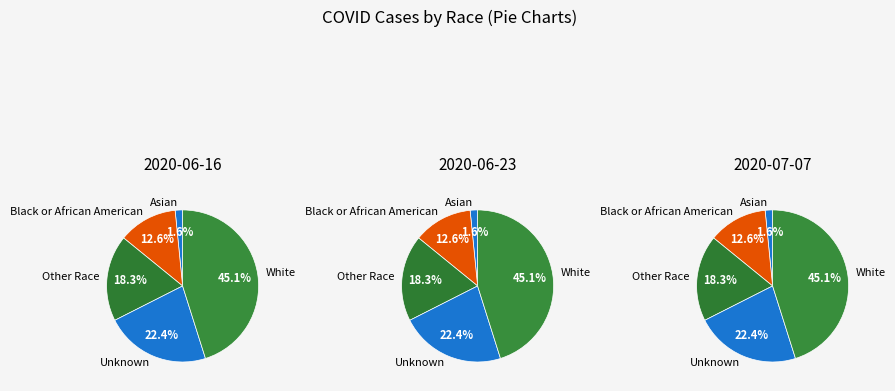

Which slice is the largest?

White